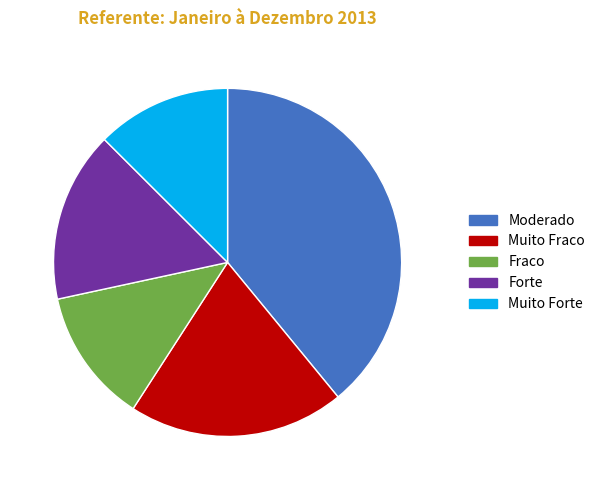

True or false: Moderado accounts for 39% of the total.

True